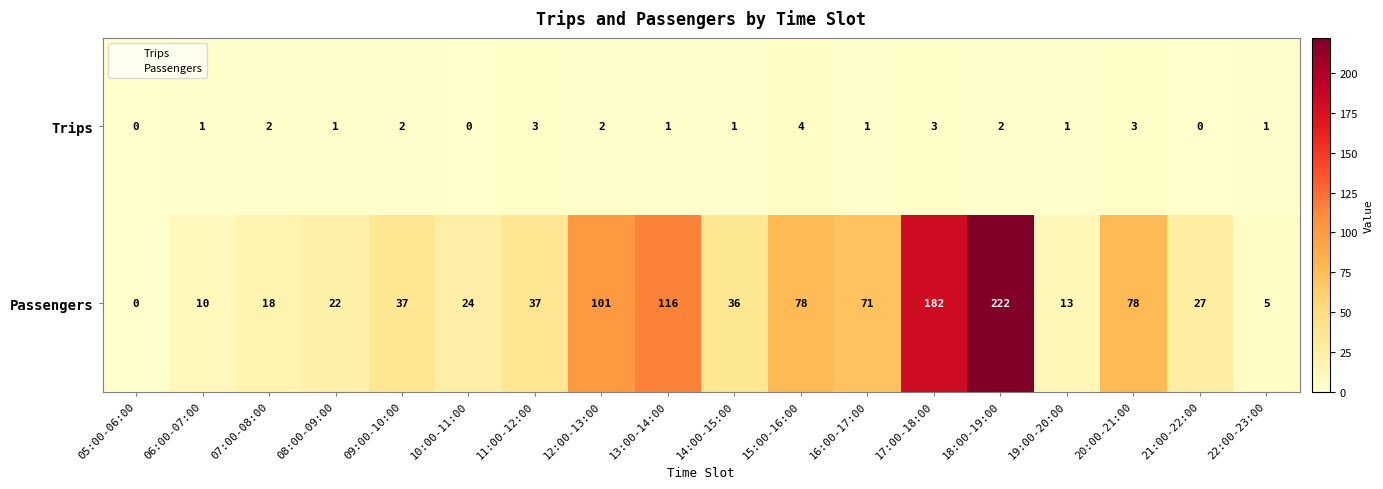

Count the number of categories in the chart.

18